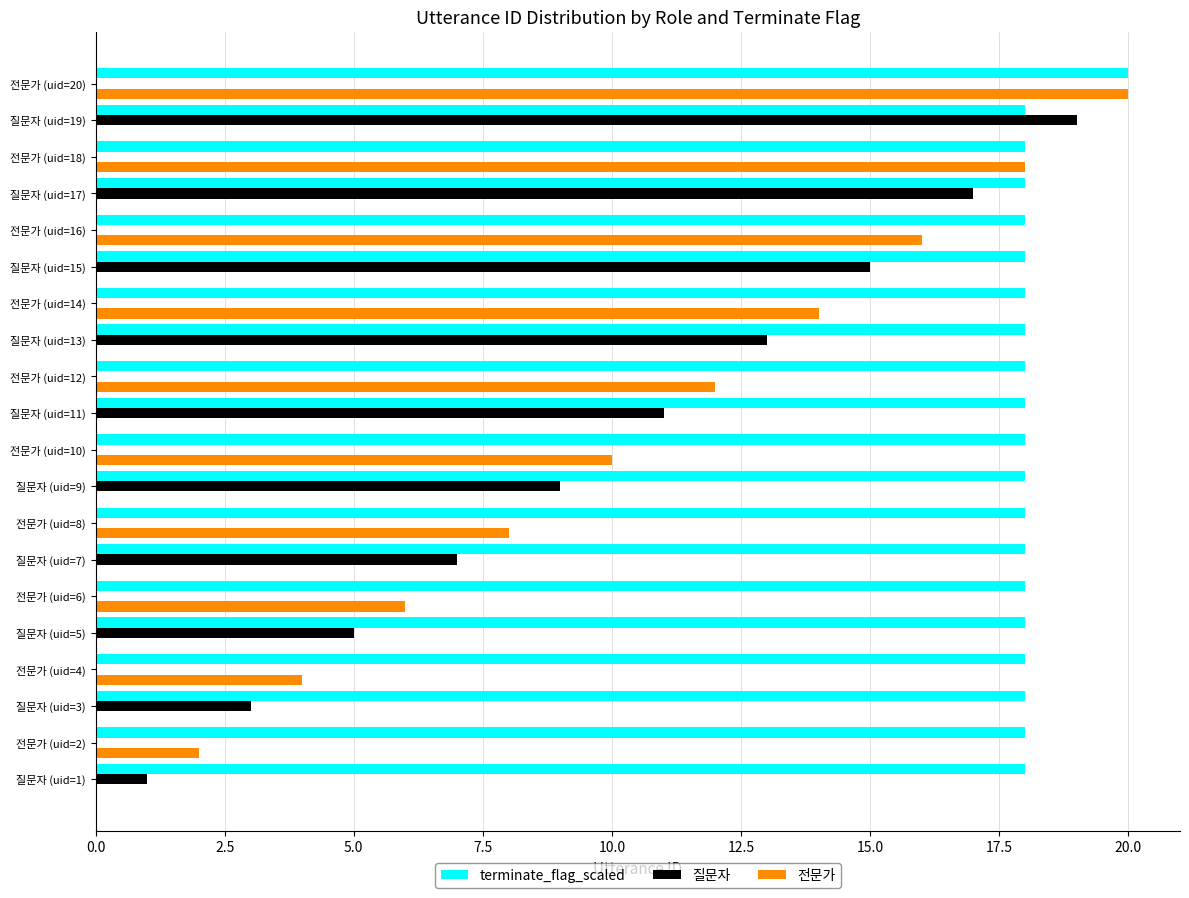

What is the sum of all 전문가 values?

110